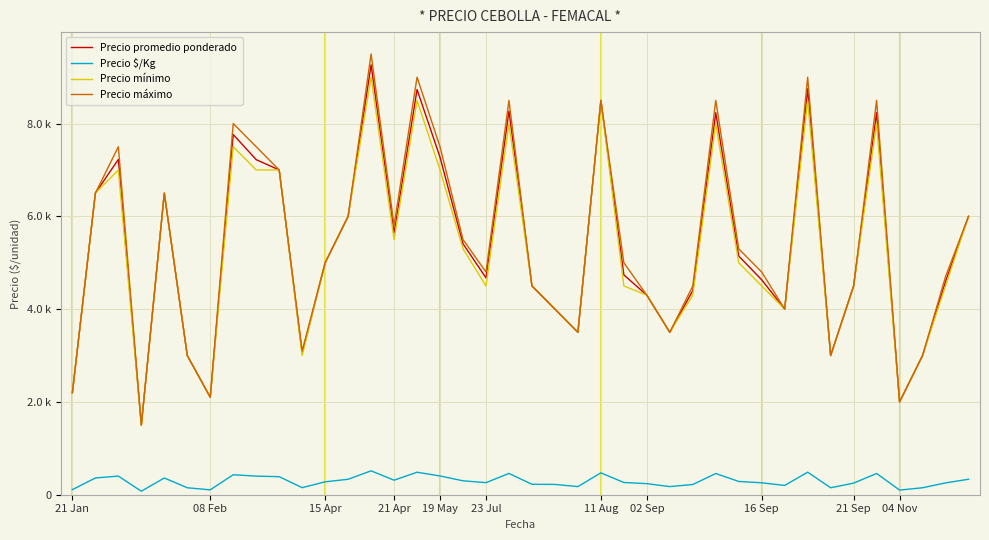

What is the greatest value displayed?

9500